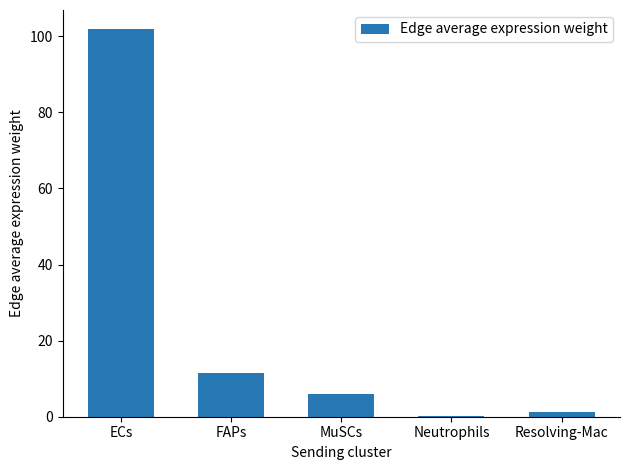

What is the average value?

24.2